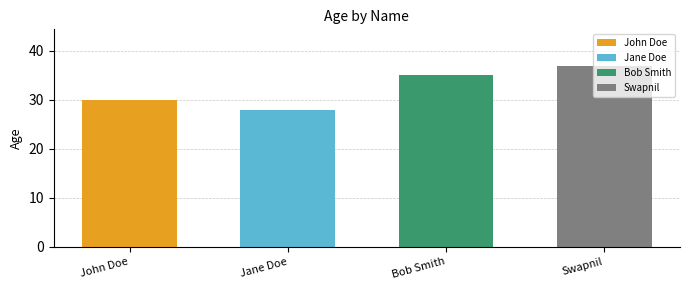

Reading left to right, extract all data points from this chart.

30	28	35	37